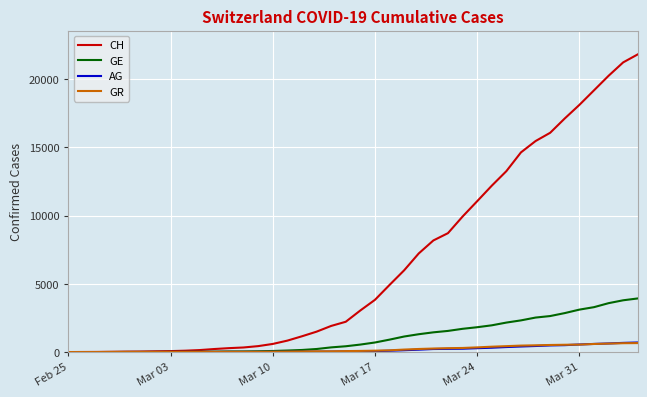

Which series has the widest spread of values?

CH